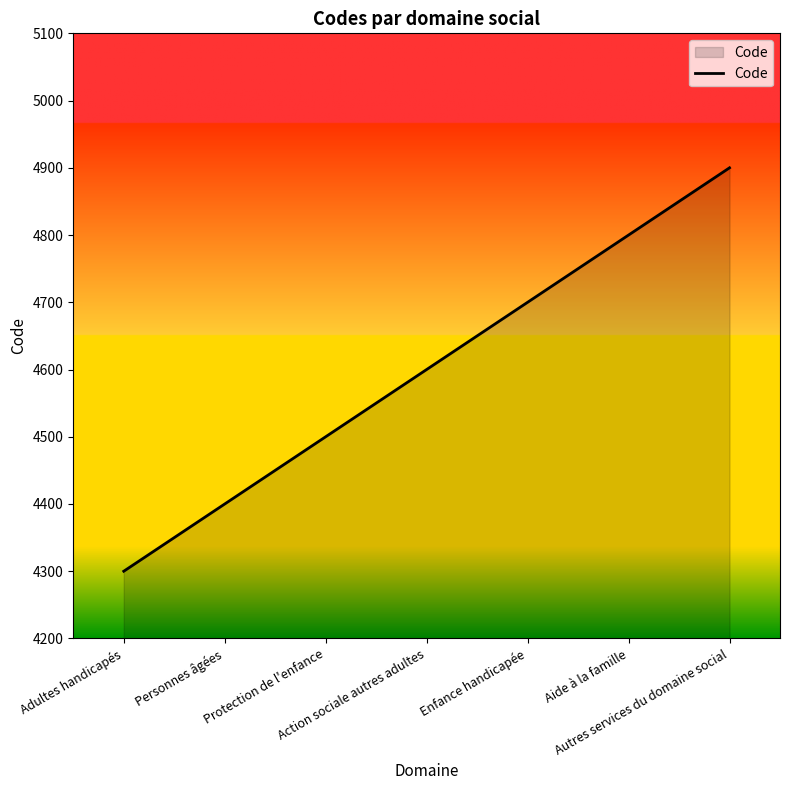

What is the sum of all values?

32200